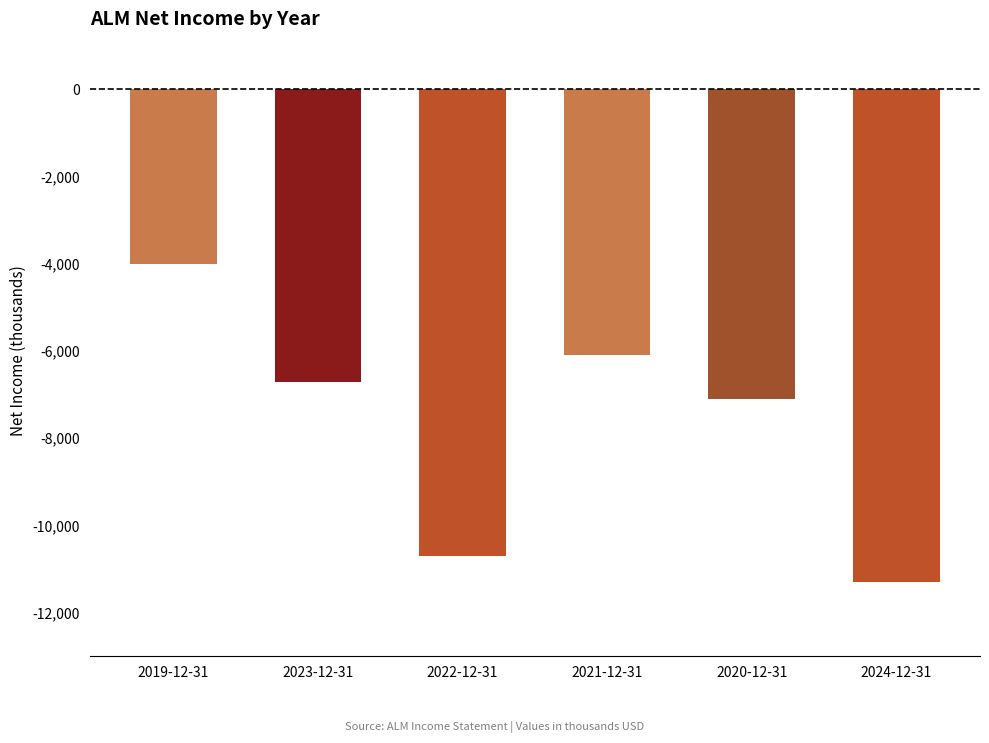

What is the maximum value shown in the chart?

-4000